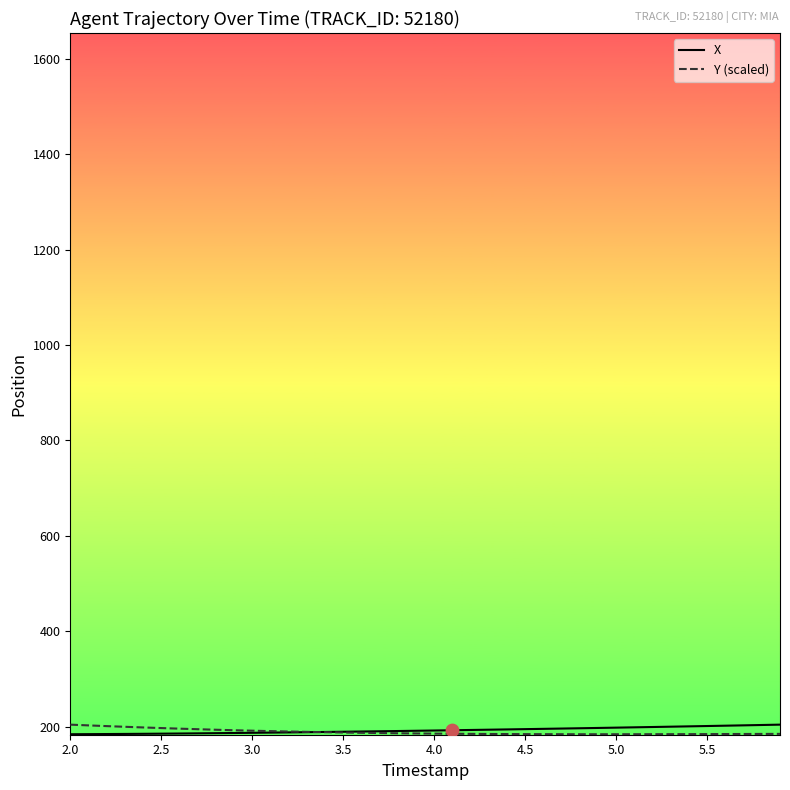

What is the greatest value displayed?

204.1